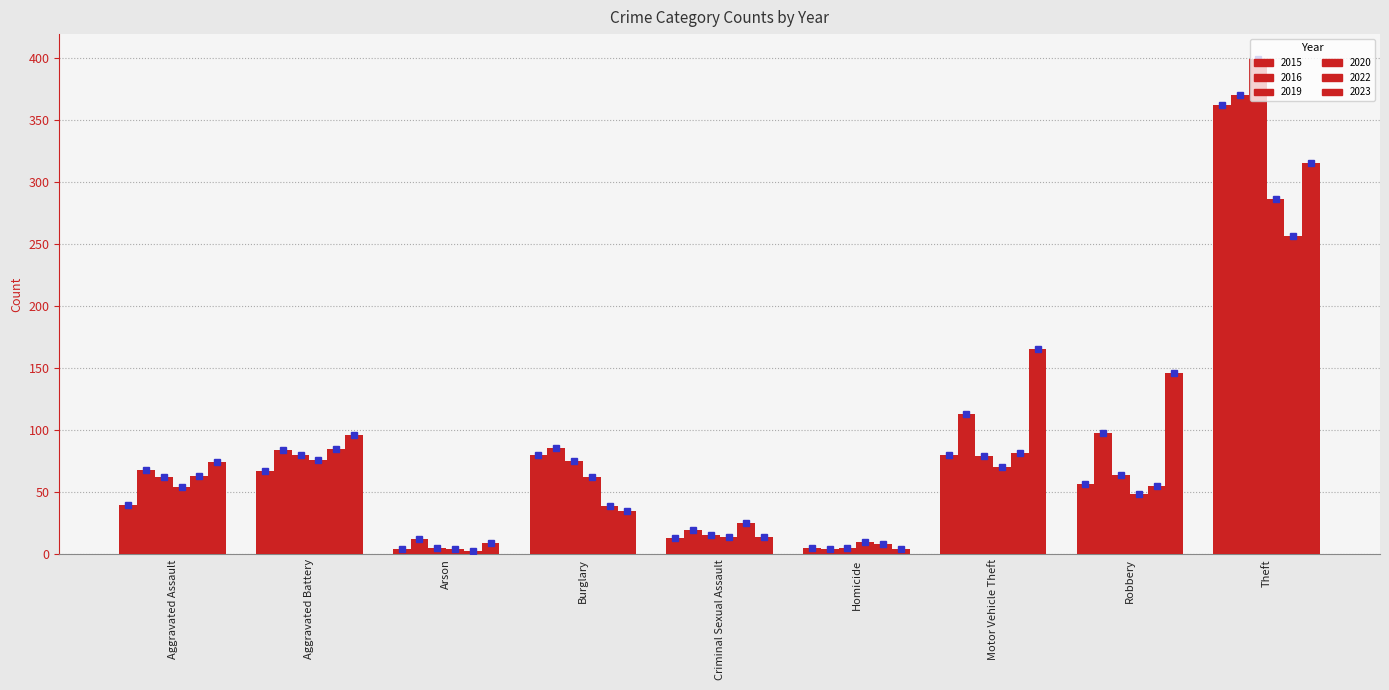

Which series has the largest total across all categories?

2023